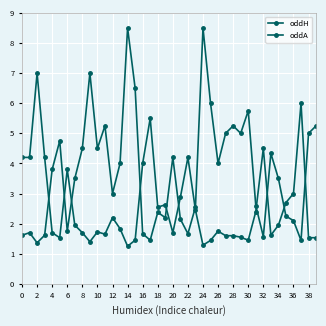

How many interior local valleys does the oddH series have?

9